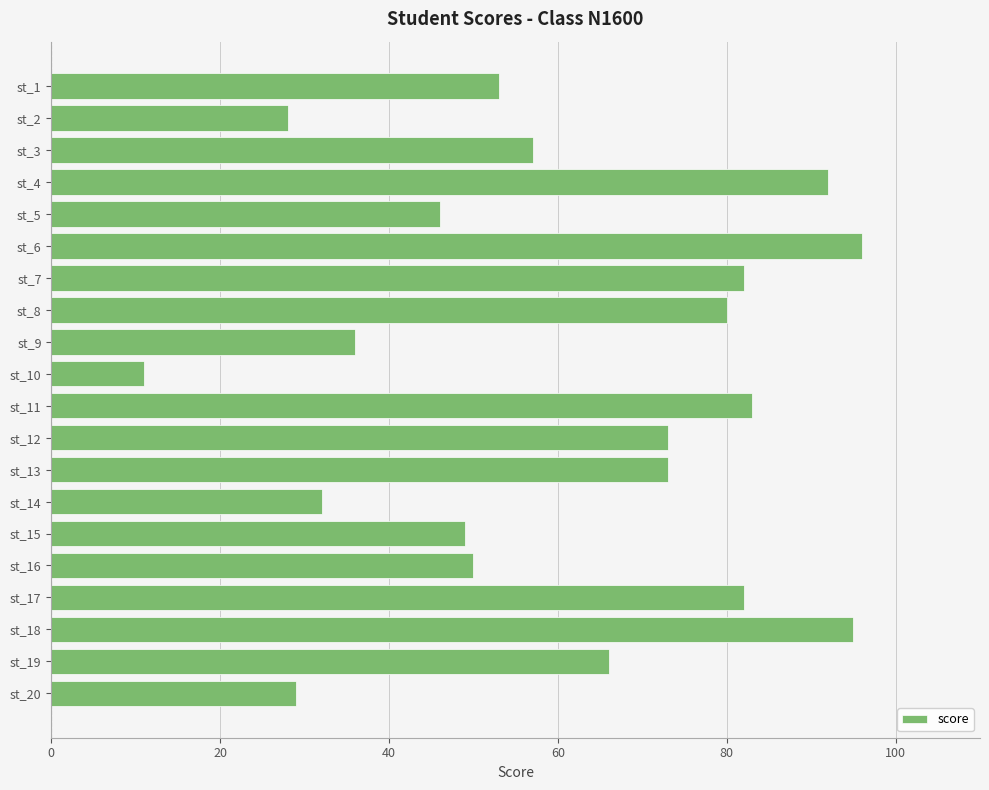

The chart shows a value of 36 at st_9. True or false?

True